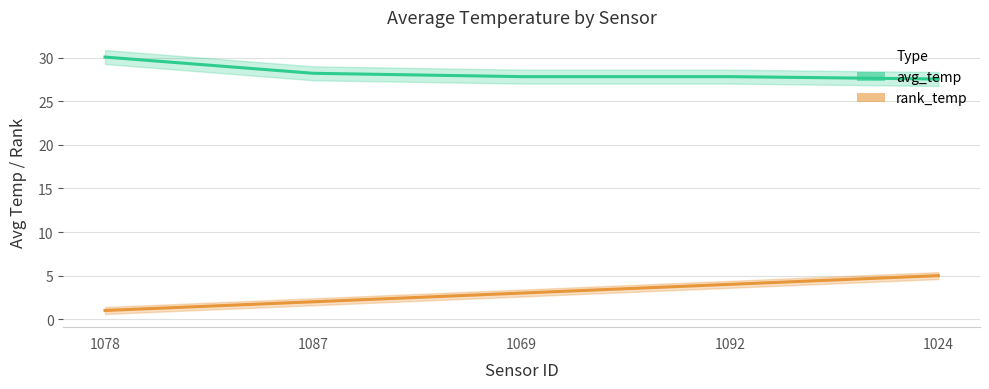

Between 1087 and 1024, which series saw the biggest shift?

rank_temp